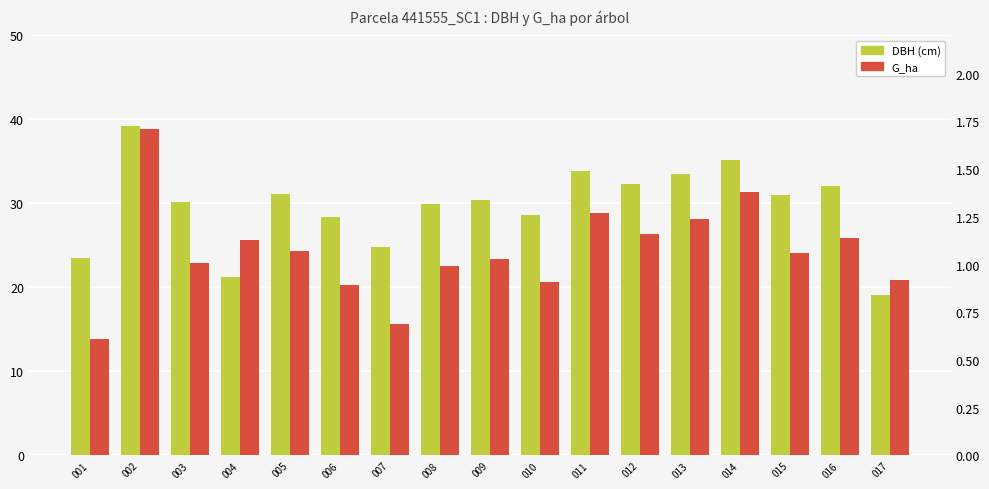

Which series changed the most between 009 and 012?

DBH (cm)